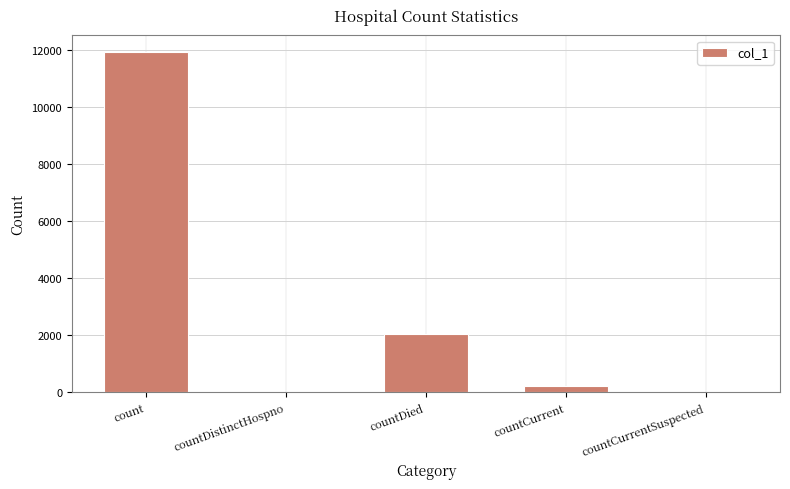

Reading left to right, extract all data points from this chart.

count=11928	countDistinctHospno=0	countDied=2031	countCurrent=225	countCurrentSuspected=0